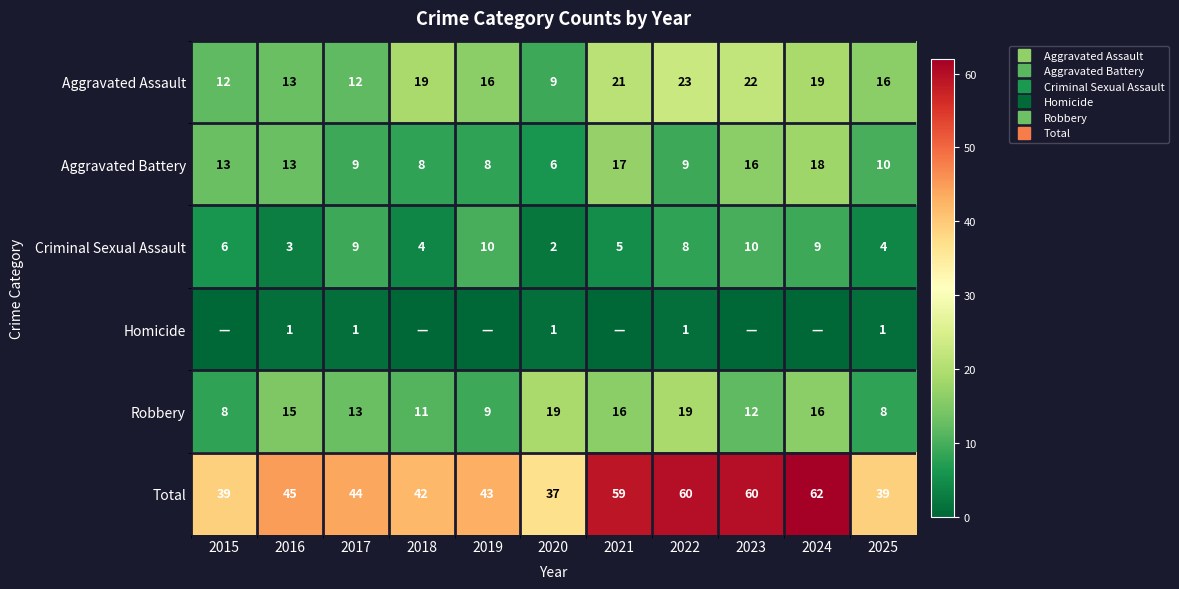

What is the difference between the Robbery values at 2017 and 2023?

1